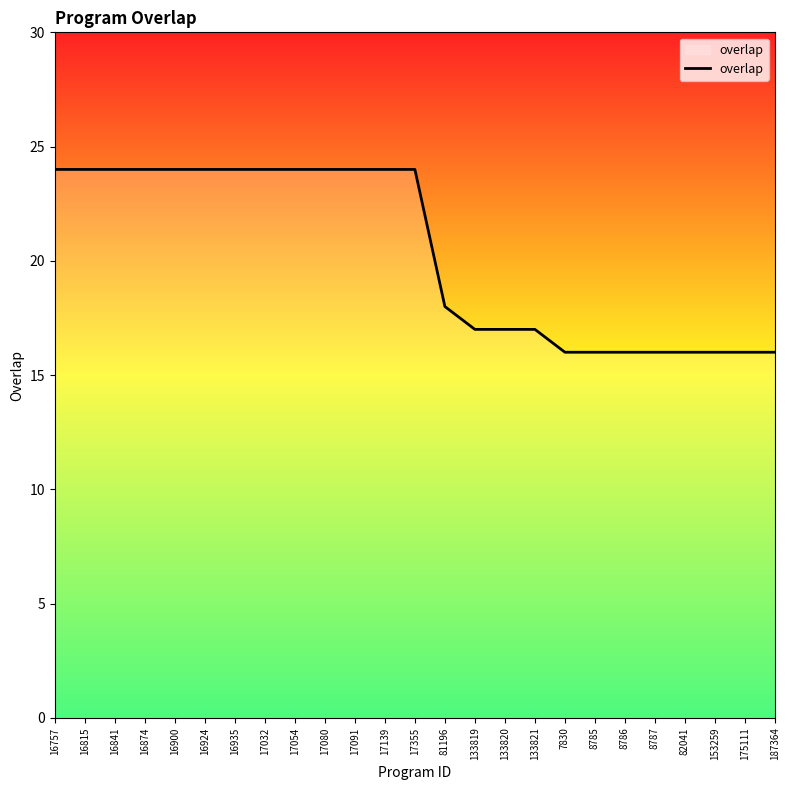

True or false: the data shows 7 at 16900.

False